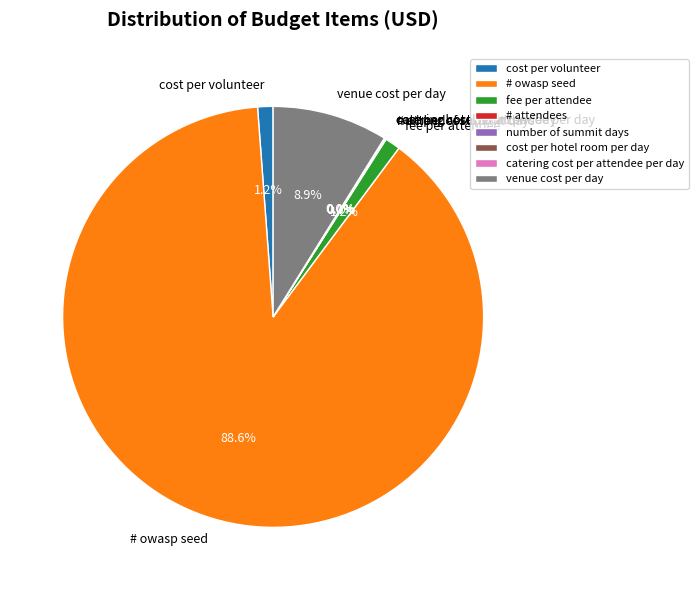

Does any single category account for the majority?

Yes